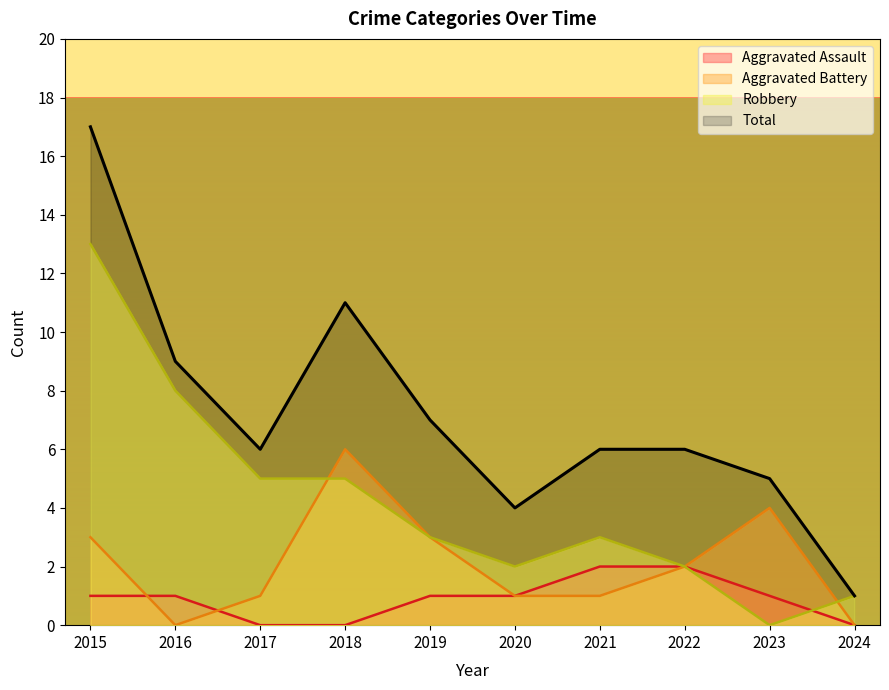

How many values in the Aggravated Battery series exceed 2?

4